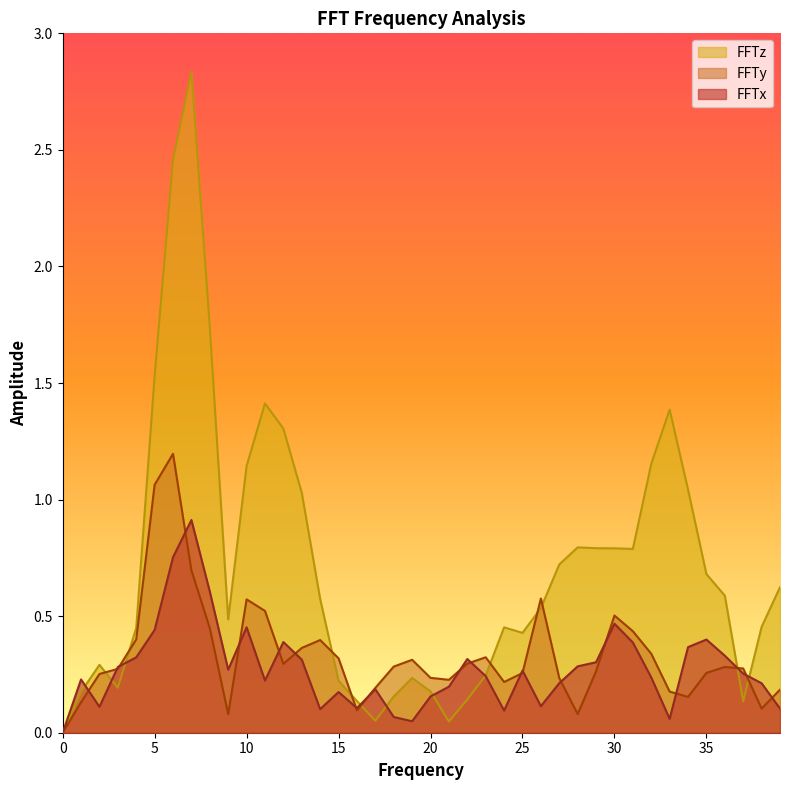

Which has a higher value, 4 or 2?

4